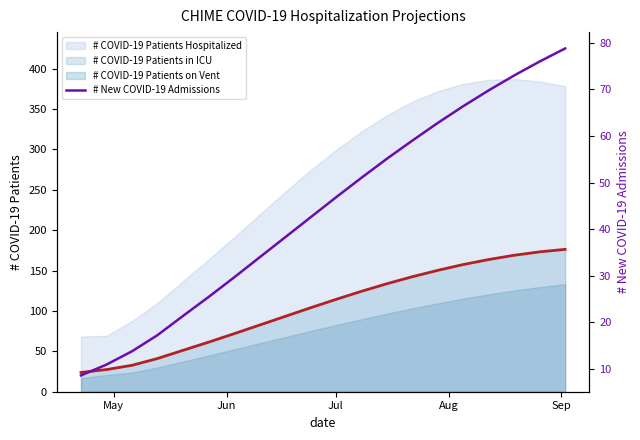

What is the minimum value for # COVID-19 Patients Hospitalized?

68.3